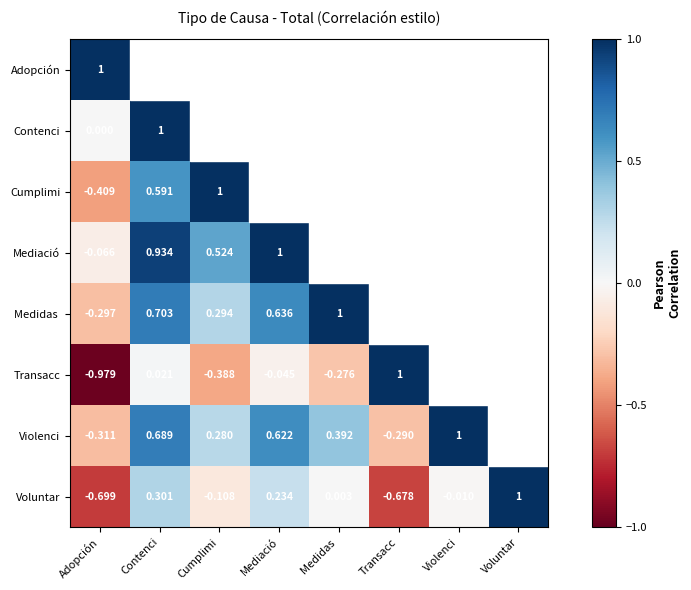

Which series has the largest range (max minus min)?

Transacc